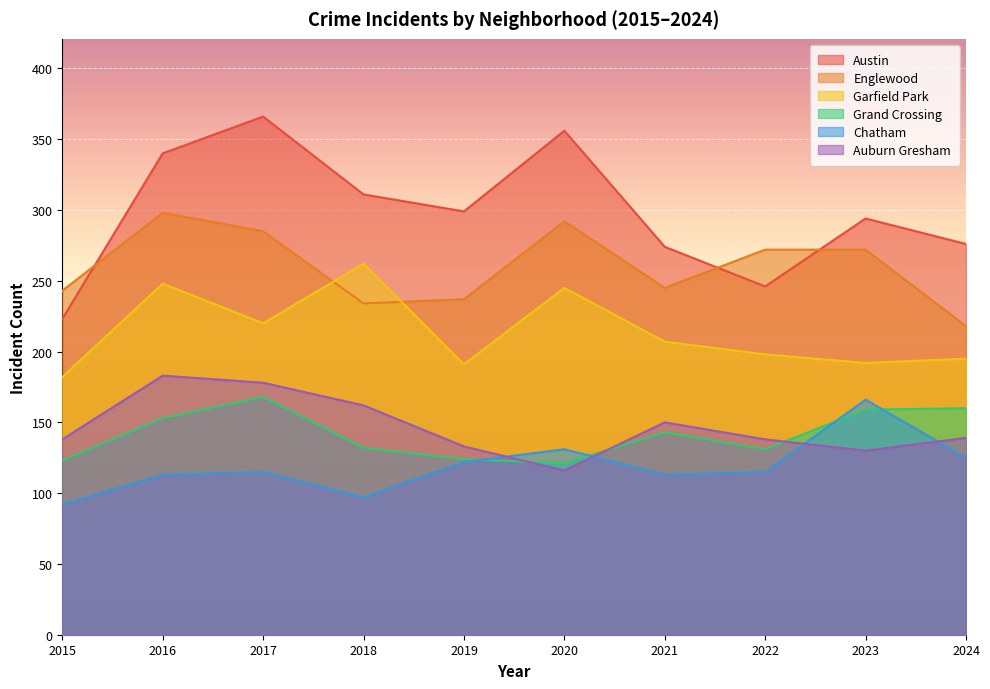

What is the sum of the Garfield Park values at 2024 and 2022?

393